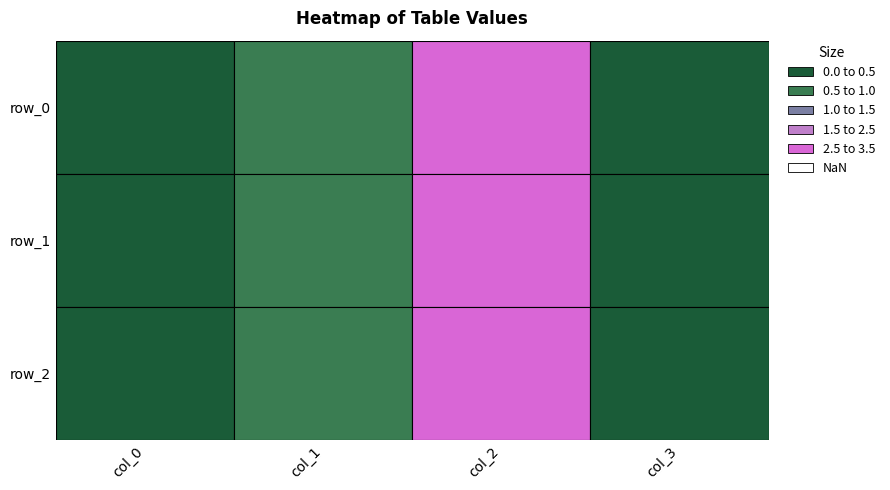

Which series changed the most between 1 and 2?

row_0